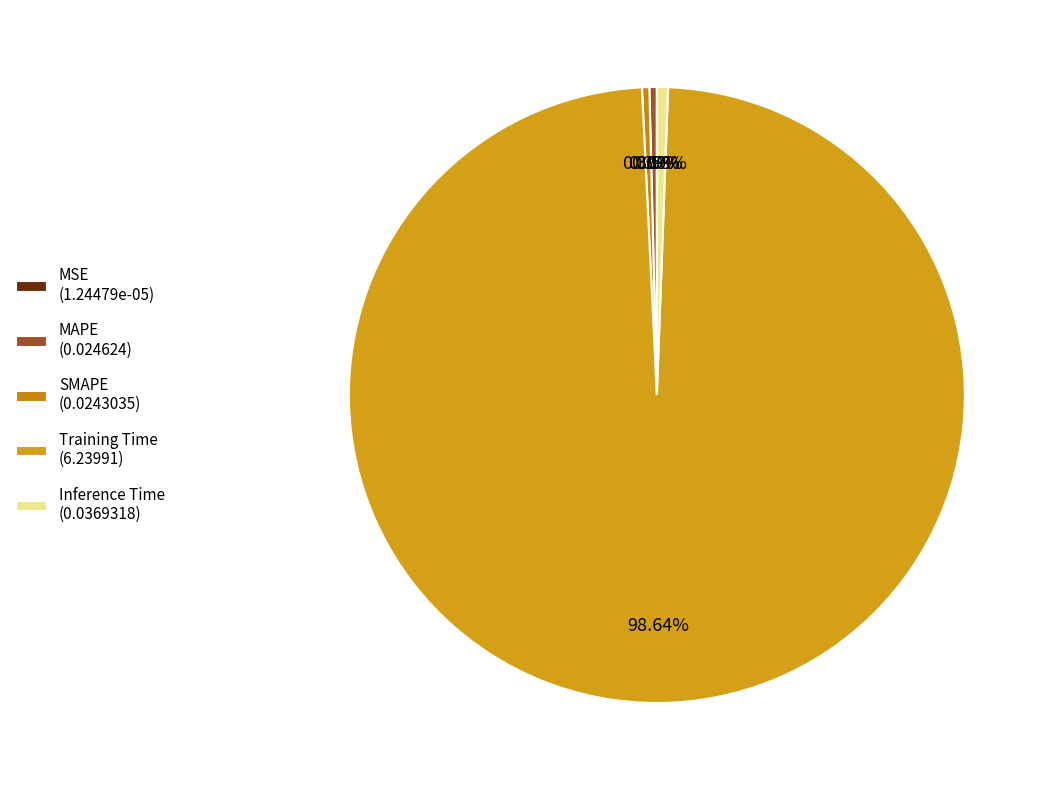

To the nearest percent, what is the difference between the SMAPE and Training Time slice percentages?

98%